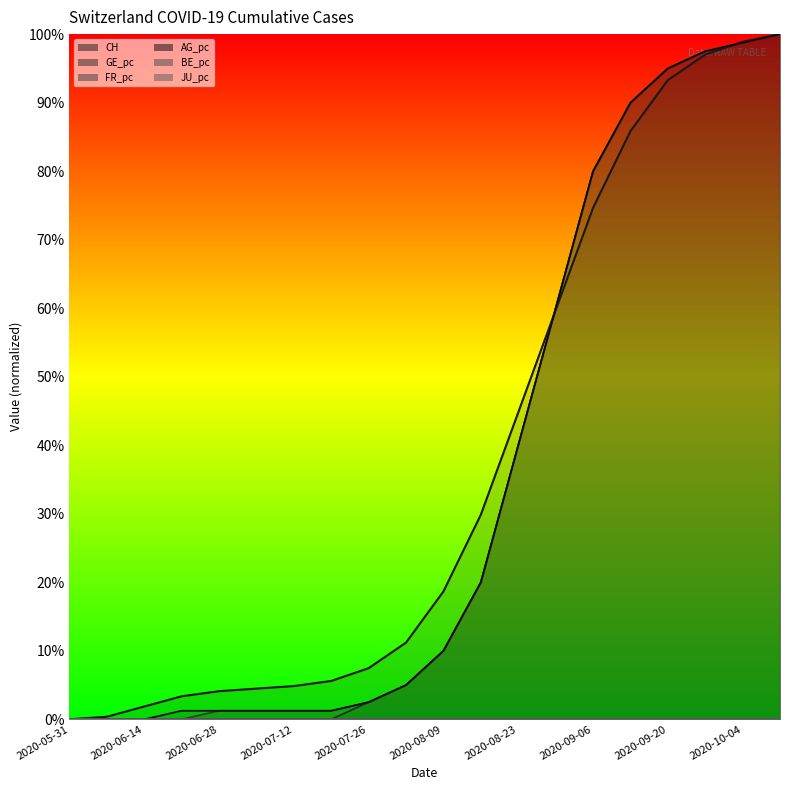

What is the average value of the AG_pc series?

0.4